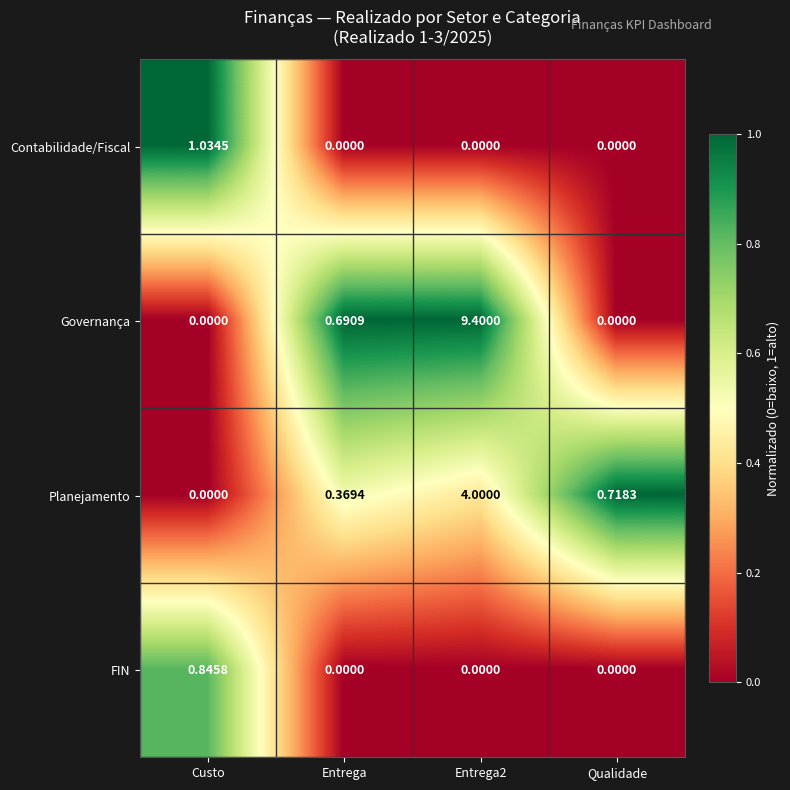

At which label is Planejamento closest to 2?

Qualidade